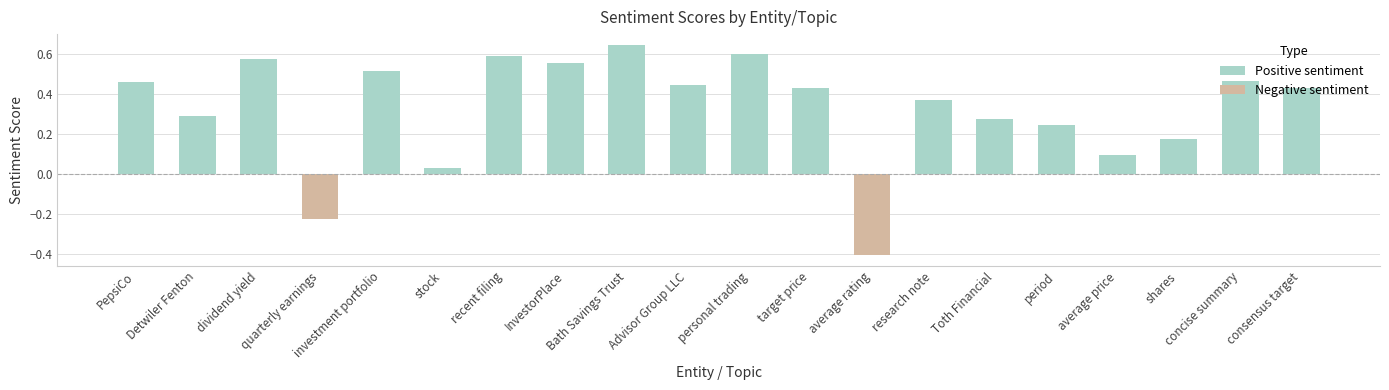

Does the chart contain stacked bars?

No